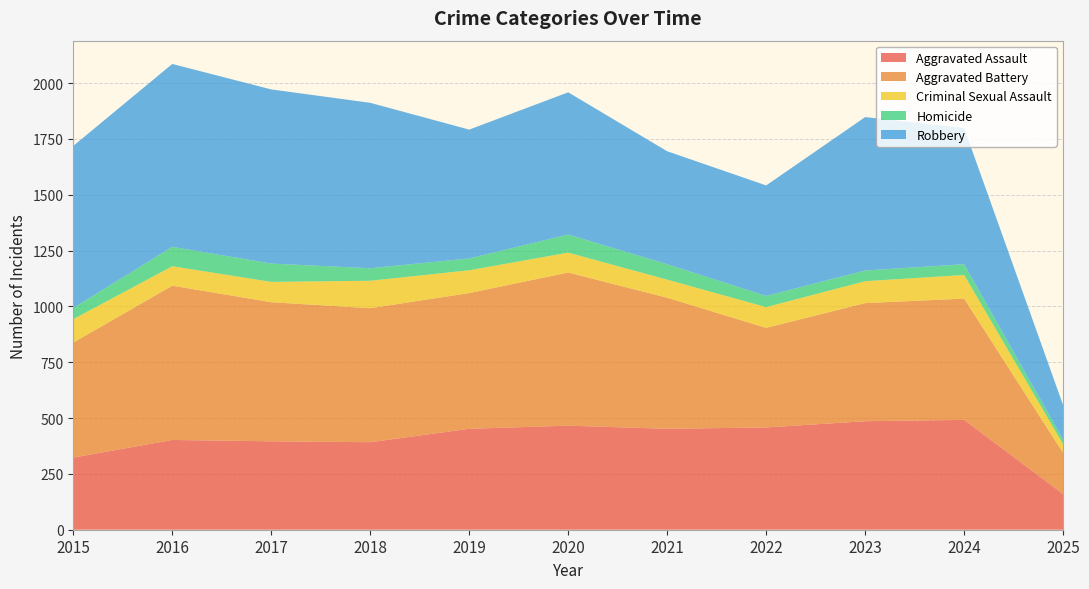

Reading right to left, transcribe all the data shown in this chart.

Aggravated Assault: 2025=160	2024=492	2023=486	2022=458	2021=452	2020=466	2019=452	2018=392	2017=396	2016=402	2015=323
Aggravated Battery: 2025=184	2024=543	2023=529	2022=446	2021=587	2020=686	2019=608	2018=600	2017=623	2016=691	2015=515
Criminal Sexual Assault: 2025=39	2024=106	2023=98	2022=93	2021=81	2020=89	2019=102	2018=123	2017=91	2016=87	2015=105
Homicide: 2025=20	2024=48	2023=48	2022=50	2021=69	2020=81	2019=53	2018=56	2017=82	2016=87	2015=50
Robbery: 2025=155	2024=610	2023=687	2022=495	2021=506	2020=637	2019=577	2018=741	2017=780	2016=819	2015=726